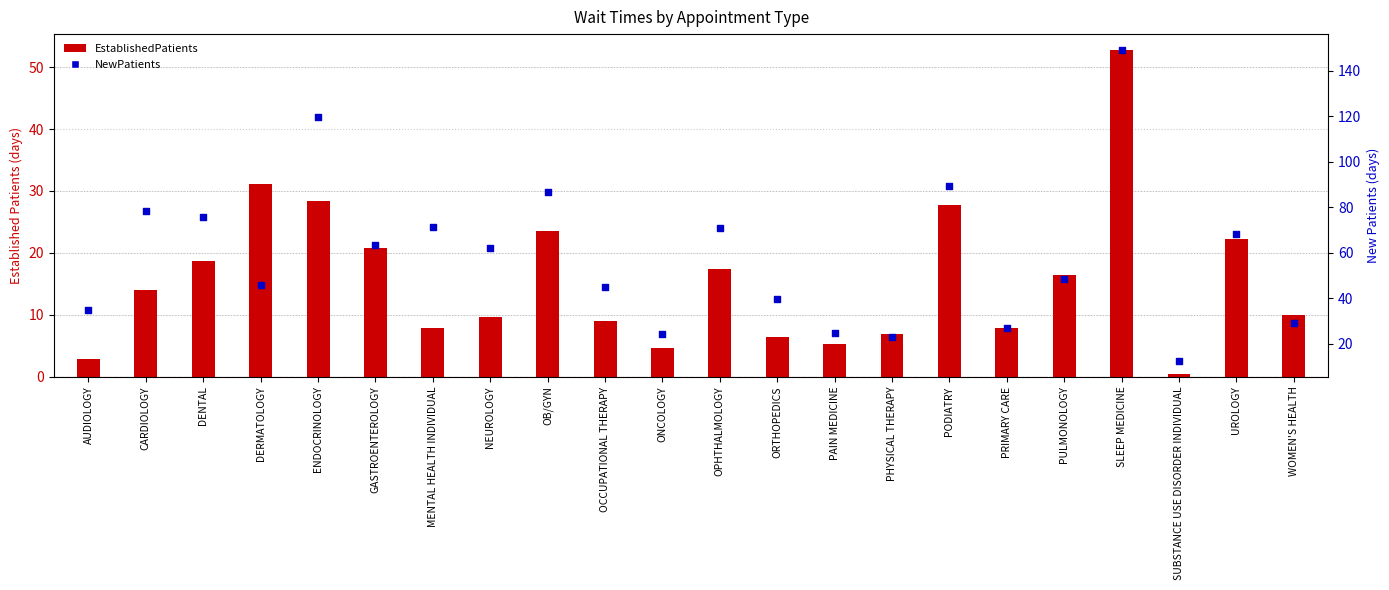

Which series has the widest spread of Y values?

NewPatients